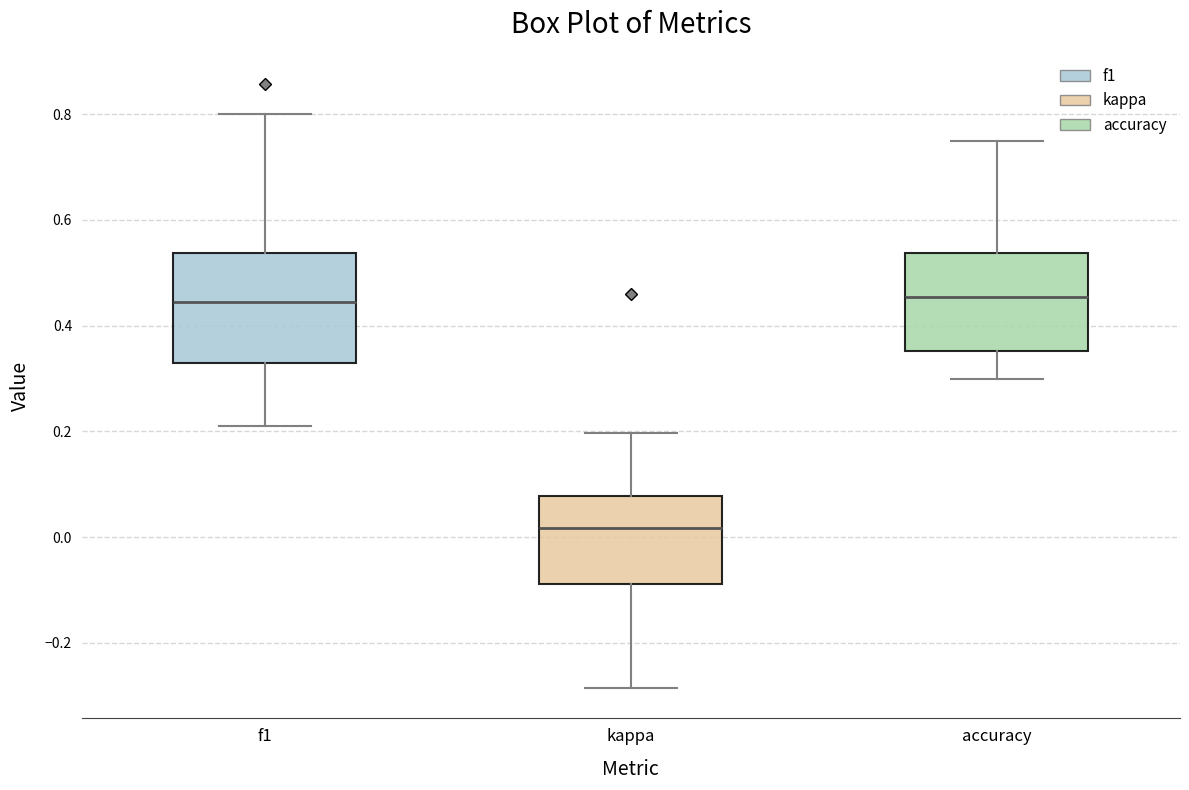

Reading left to right, read every box against the y-axis: the position of its median line, the range the box covers, and the ends of its whiskers. The values are not printed on the chart, so give them approximately, as read against the axis.

f1: median 0.44, box 0.32 to 0.54, whiskers 0.20 to 0.80
kappa: median 0.02, box -0.08 to 0.08, whiskers -0.28 to 0.20
accuracy: median 0.46, box 0.36 to 0.54, whiskers 0.30 to 0.76